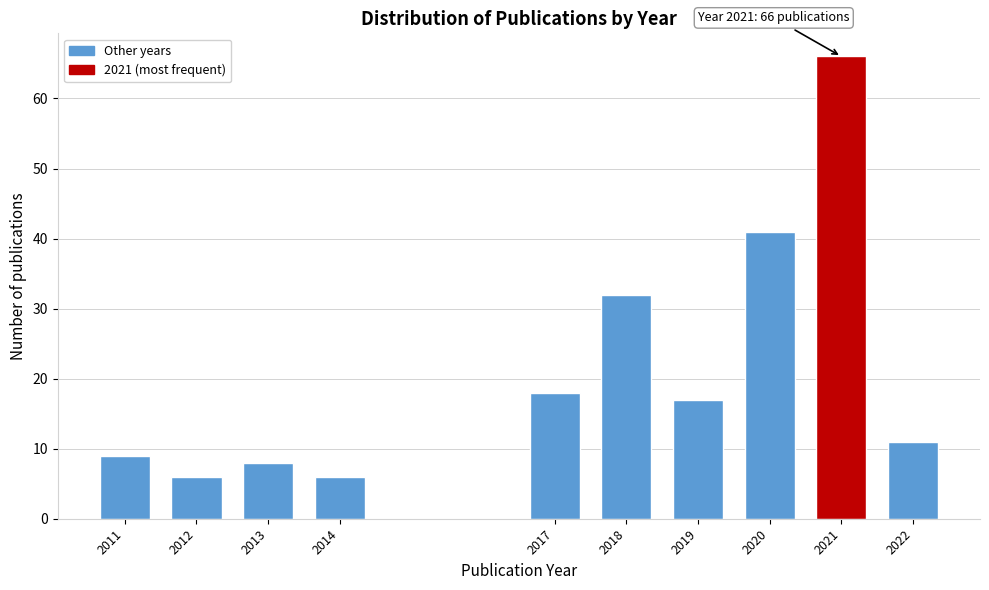

Reading right to left, extract all data points from this chart.

11	66	41	17	32	18	6	8	6	9